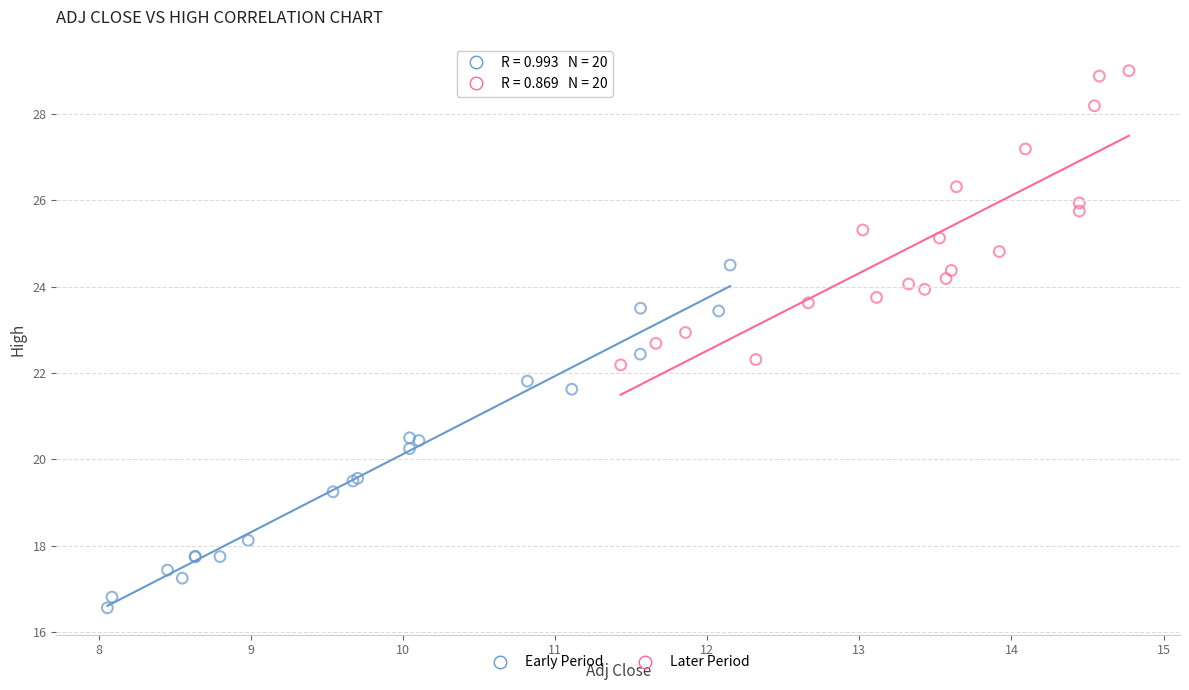

Which series has the largest Y range (max minus min)?

Early Period